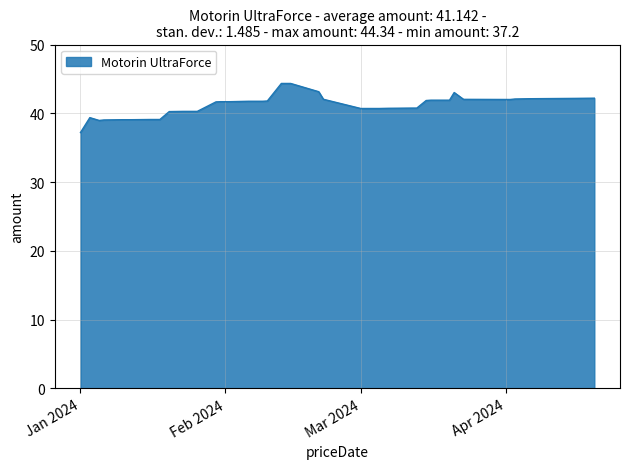

What is the difference between the maximum and minimum values?

7.1